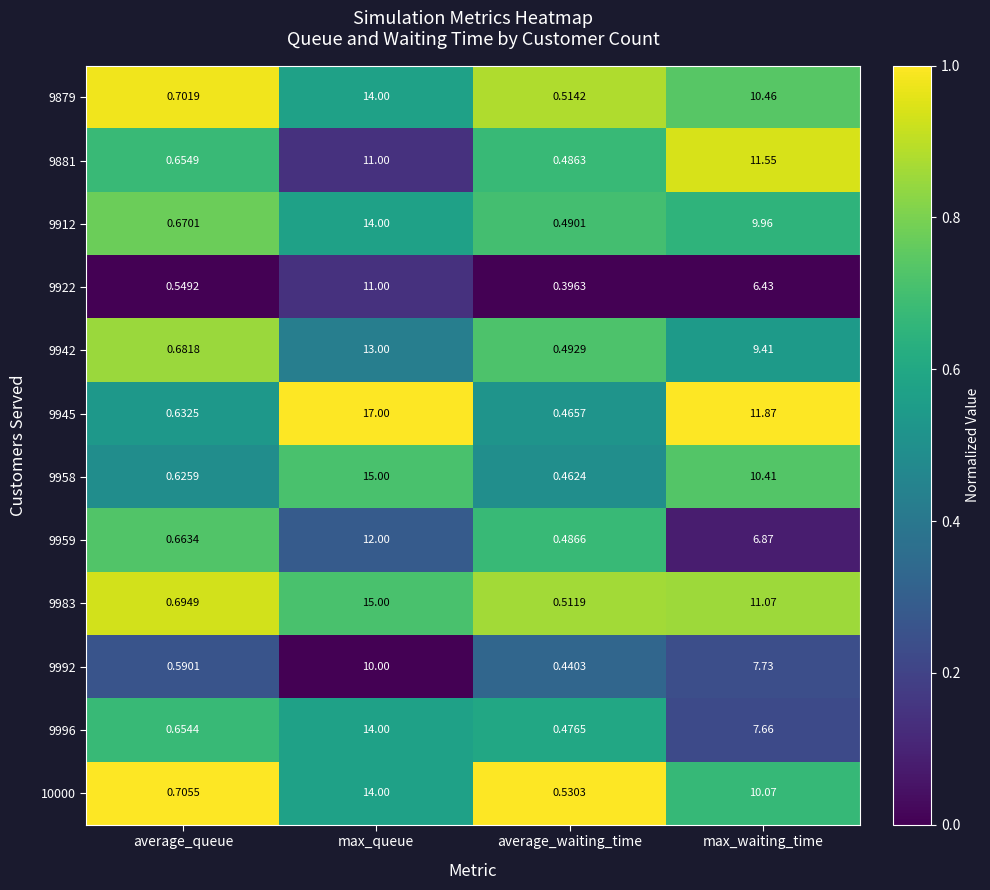

At which category is the sum across all series the highest?

max_queue